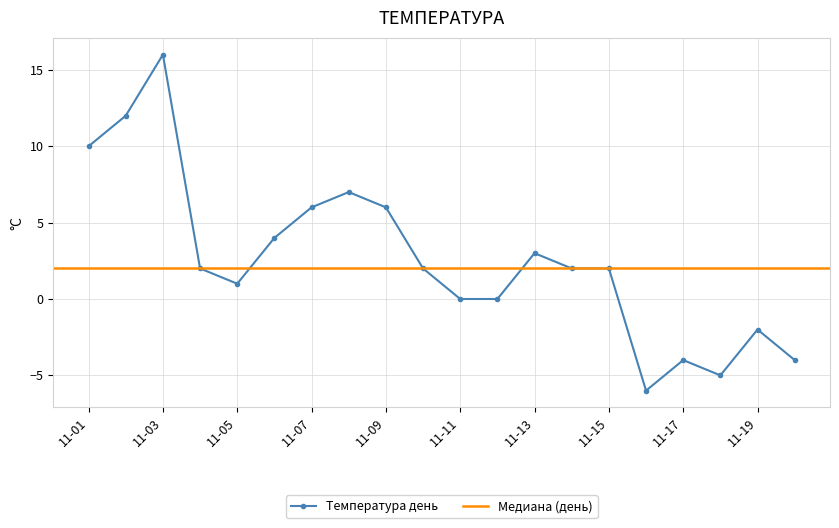

What is the difference between the maximum and minimum values?

22